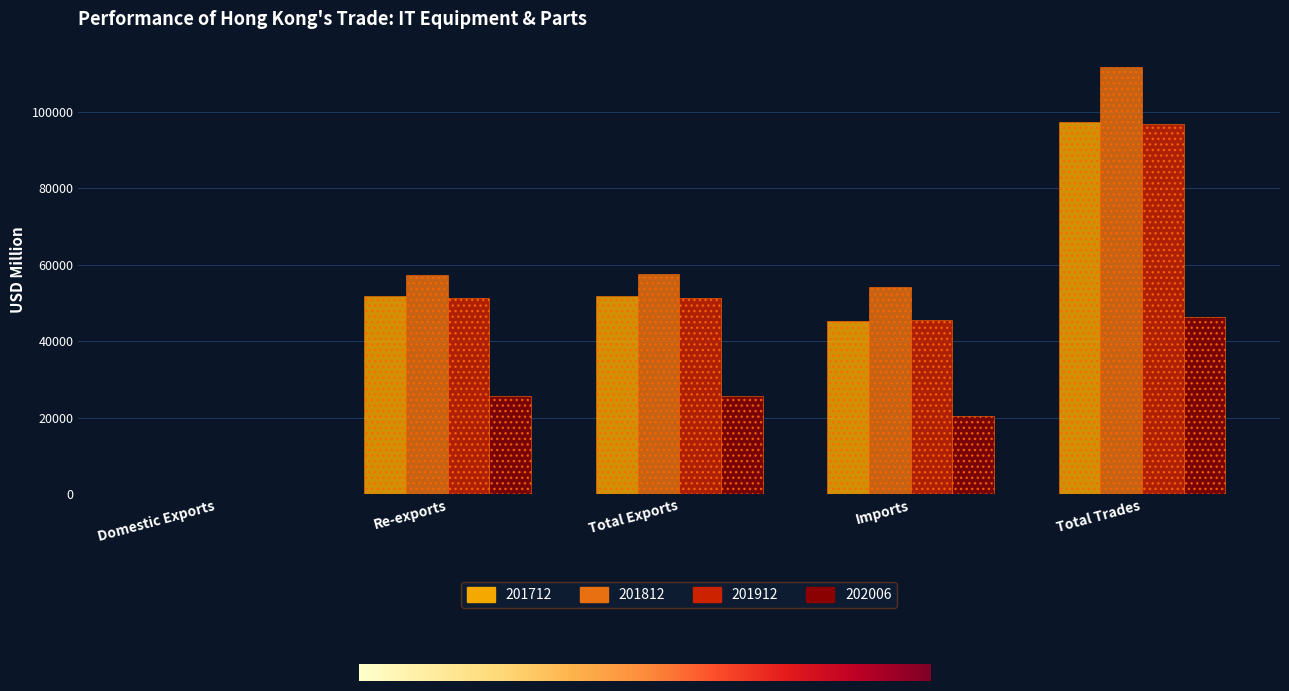

At which category is the sum across all series the highest?

Total Trades